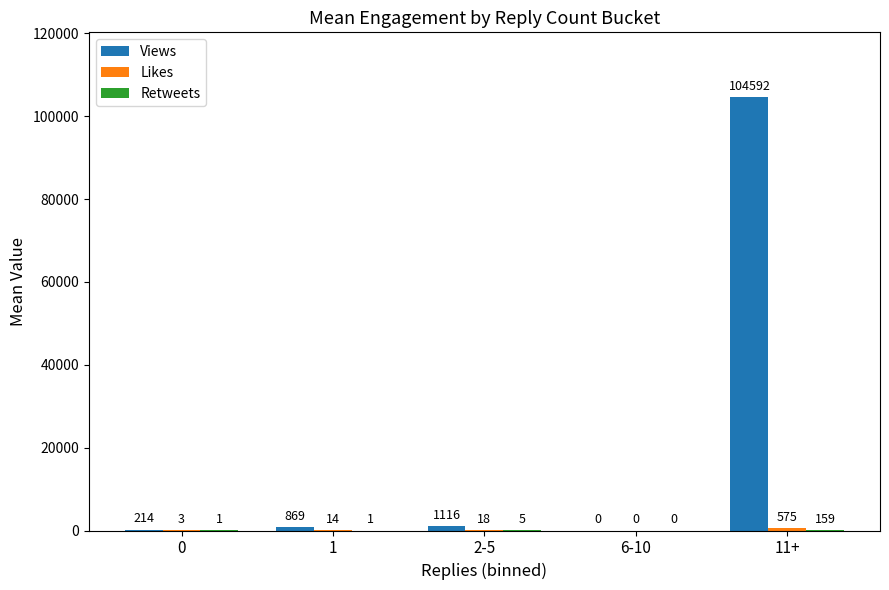

What is the maximum value shown in the chart?

104591.5